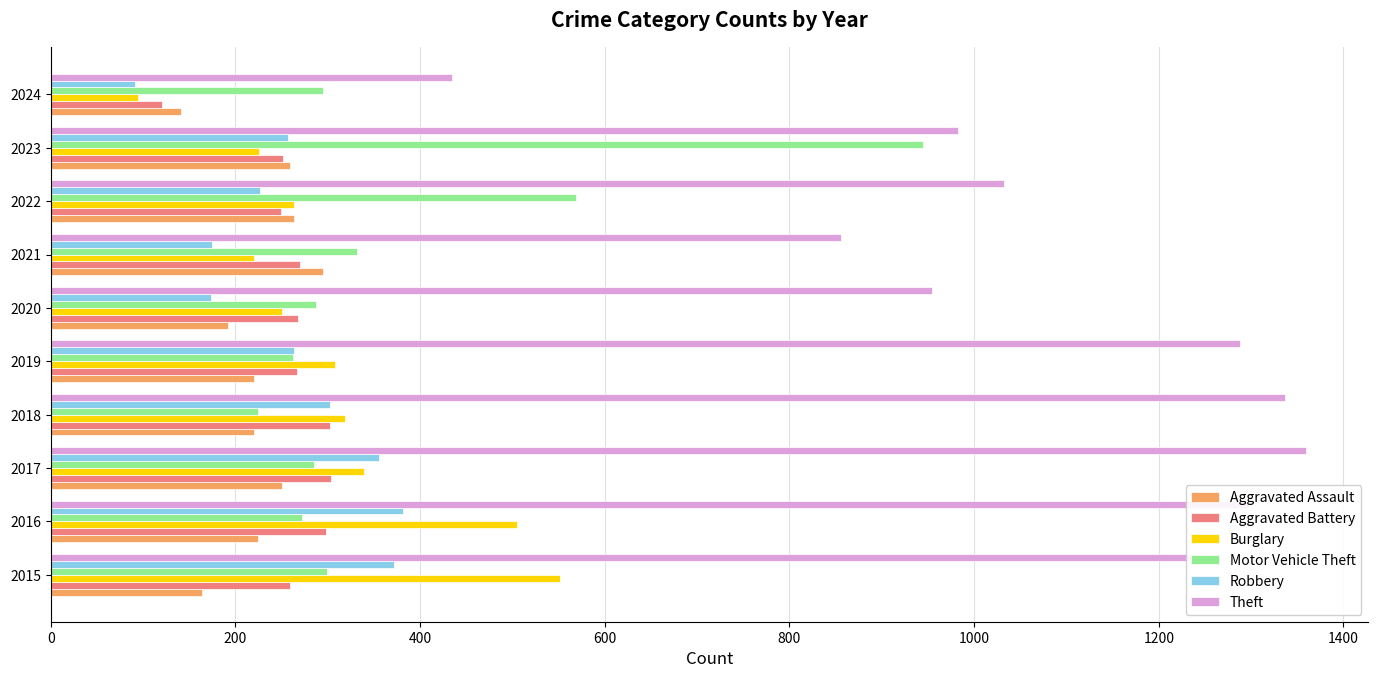

At which label does Robbery reach its minimum?

2024